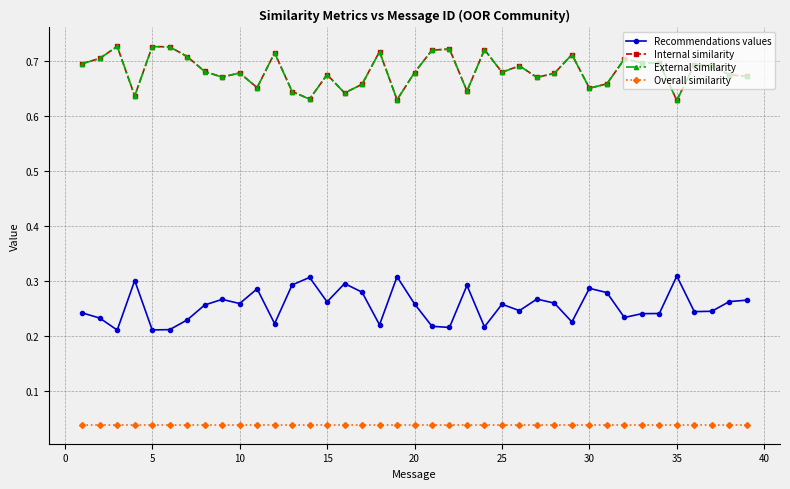

At how many categories does at least one series exceed 0?

39